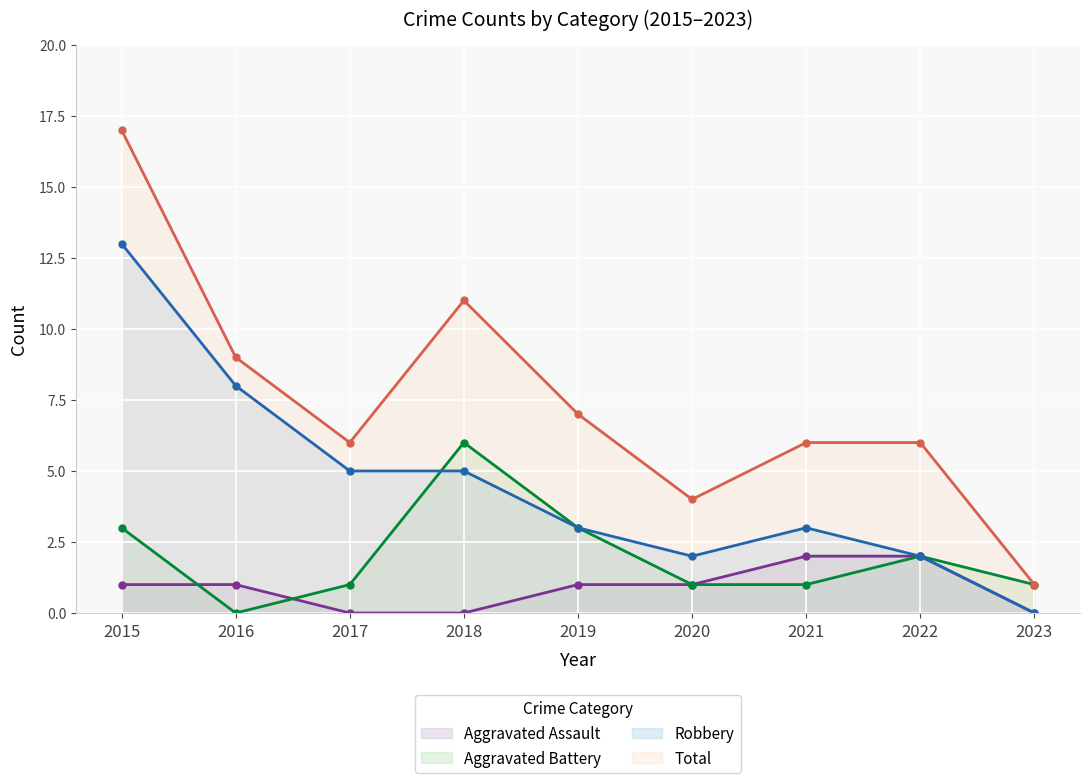

Is it true that Robbery equals 5 at 2017?

True